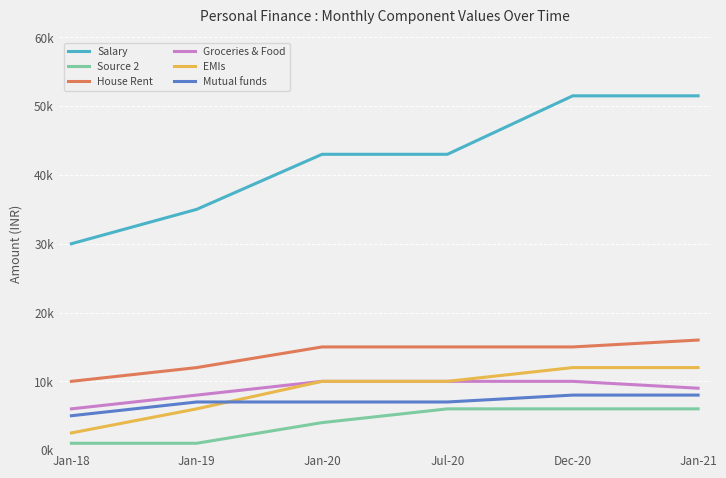

Is this an area chart (filled region under the line)?

No